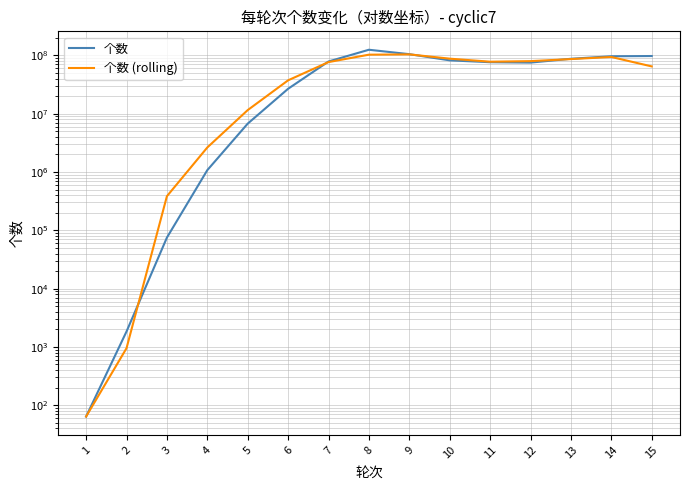

Where is the first local maximum for 个数 (rolling)?

9